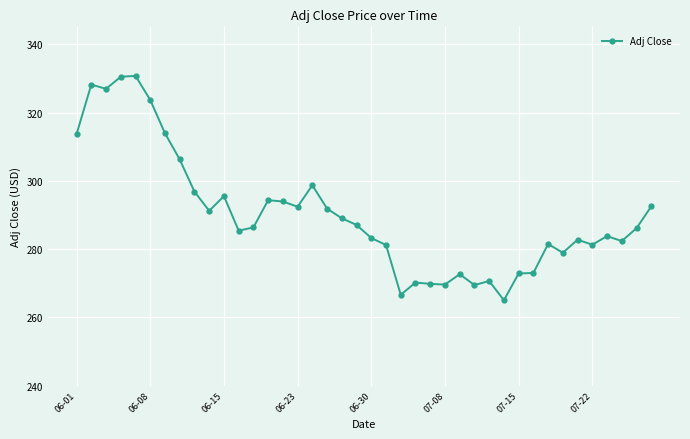

What is the value of the 9th point from the left?

296.9